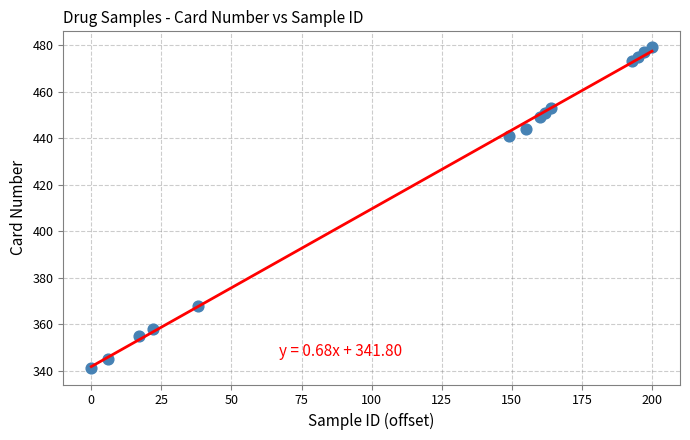

What is the range of X values (max minus min)?

200